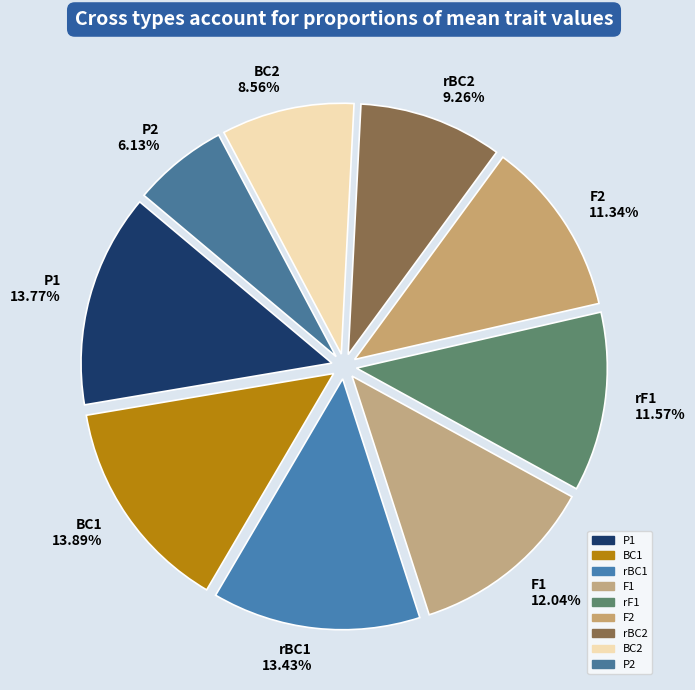

Count the number of slices in the pie.

9